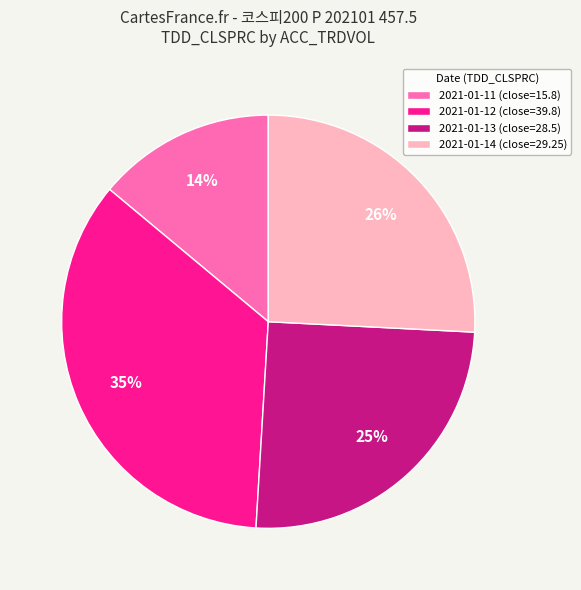

To the nearest percent, what is the average slice percentage?

25%